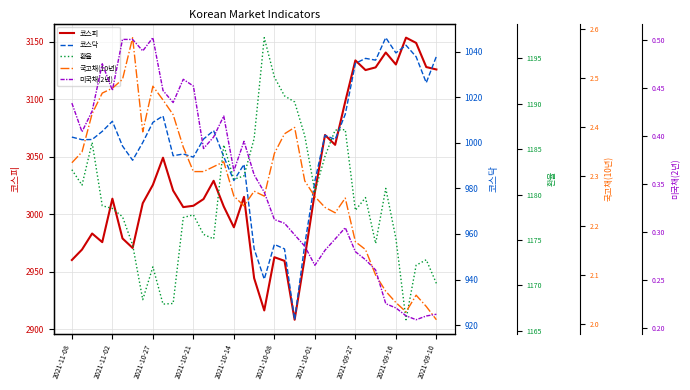

Is it true that 코스피 equals 3133.6 at 2021-09-27?

True